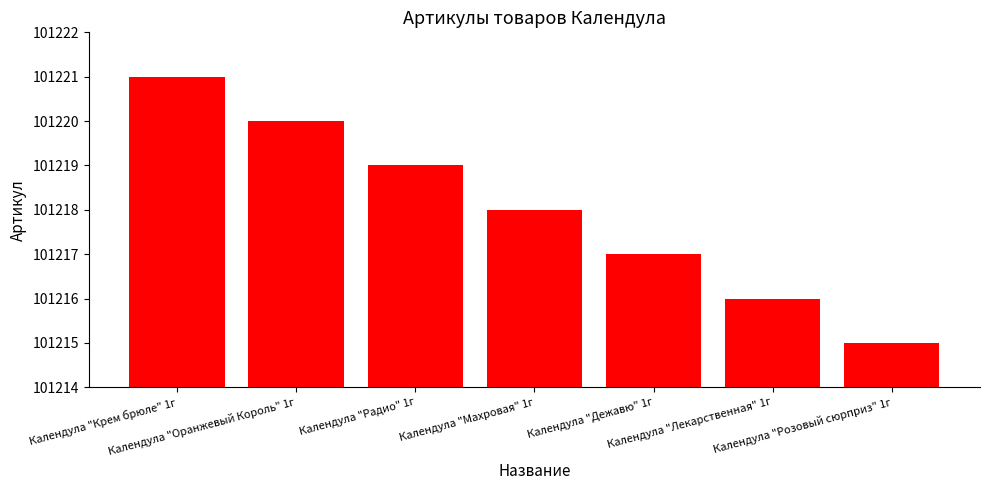

True or false: the data shows 28575 at Календула "Розовый сюрприз" 1г.

False